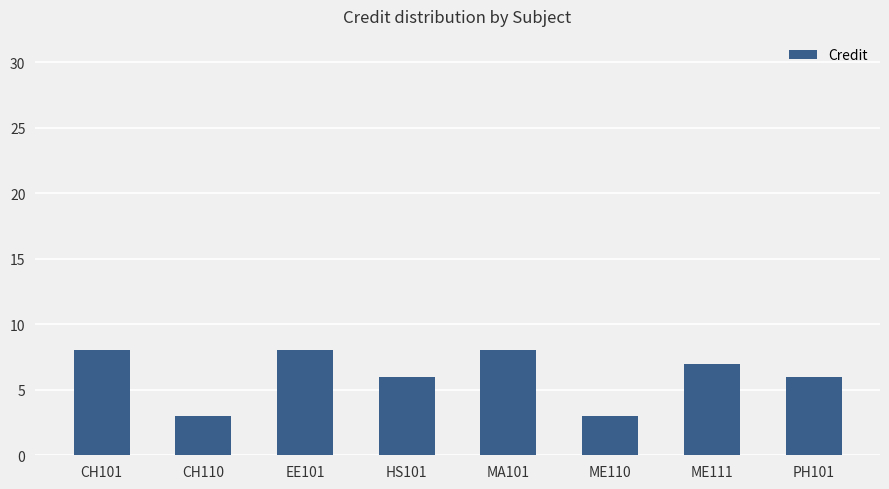

What is the greatest value displayed?

8